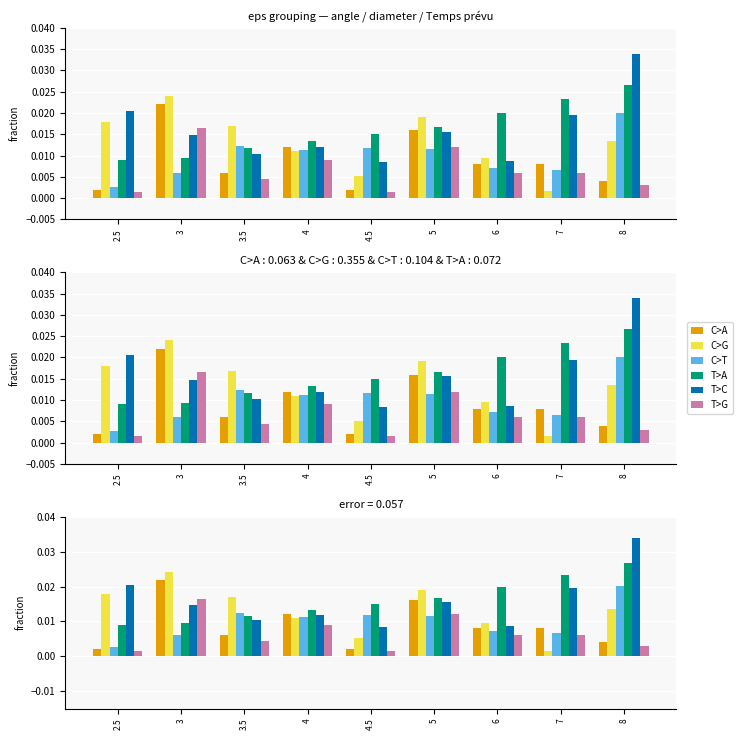

Rank the categories by C>T value from lowest to highest.

2.5, 3, 7, 6, 4, 5, 4.5, 3.5, 8